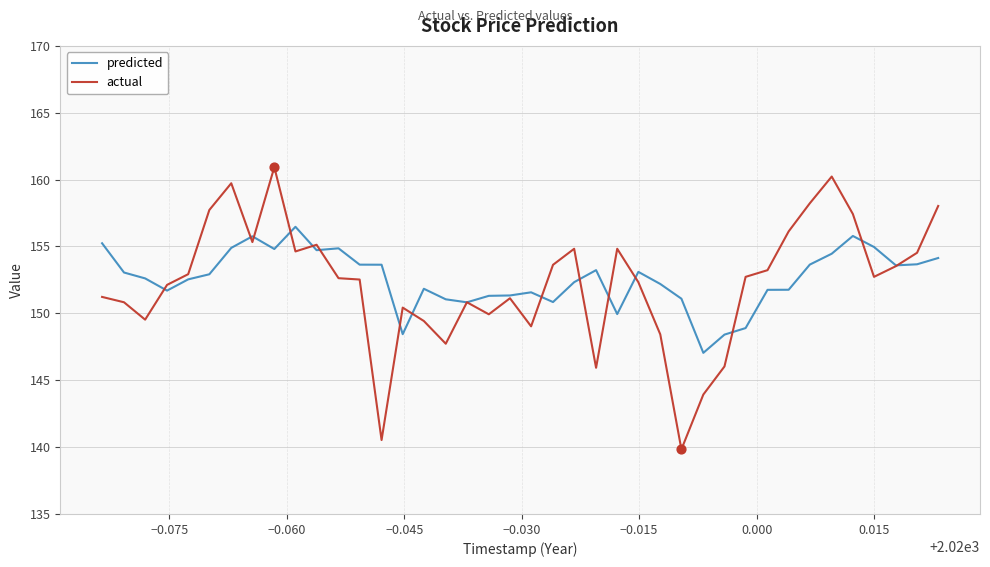

List the series in order of their peak value, lowest first.

predicted, actual